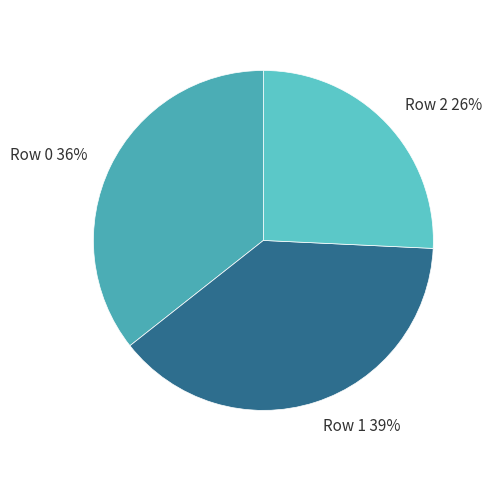

Is the sum of Row 2 and Row 1 greater than half?

Yes